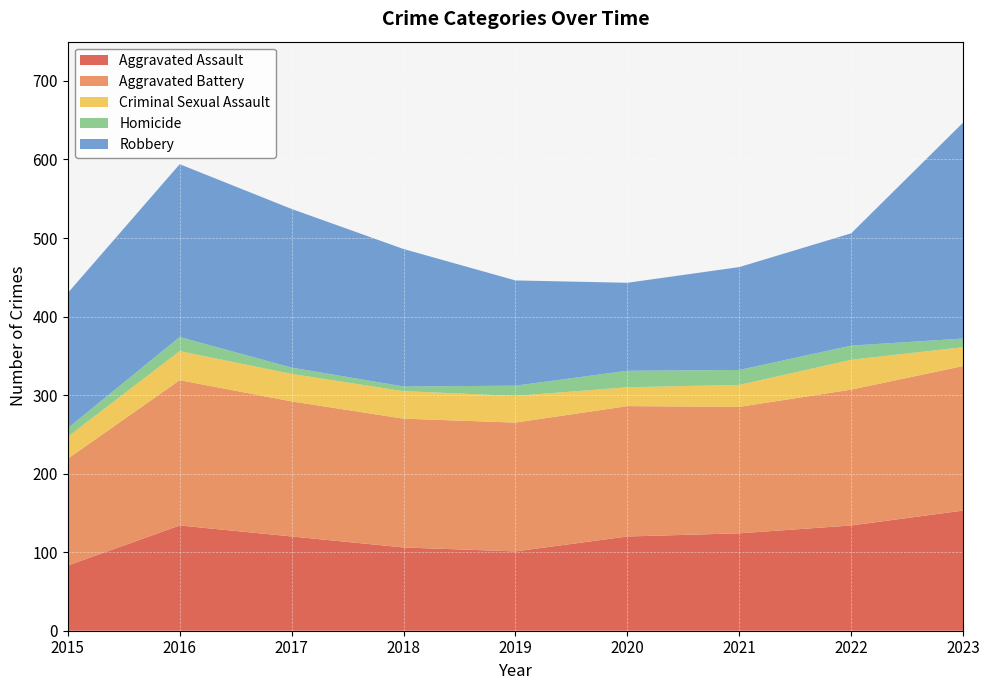

Reading right to left, transcribe all the data shown in this chart.

Aggravated Assault: 2023=153	2022=134	2021=124	2020=120	2019=101	2018=106	2017=120	2016=134	2015=83
Aggravated Battery: 2023=184	2022=173	2021=161	2020=166	2019=164	2018=164	2017=172	2016=185	2015=136
Criminal Sexual Assault: 2023=24	2022=38	2021=28	2020=24	2019=34	2018=35	2017=35	2016=37	2015=28
Homicide: 2023=11	2022=18	2021=19	2020=21	2019=13	2018=6	2017=8	2016=18	2015=11
Robbery: 2023=275	2022=143	2021=131	2020=112	2019=134	2018=175	2017=202	2016=220	2015=172